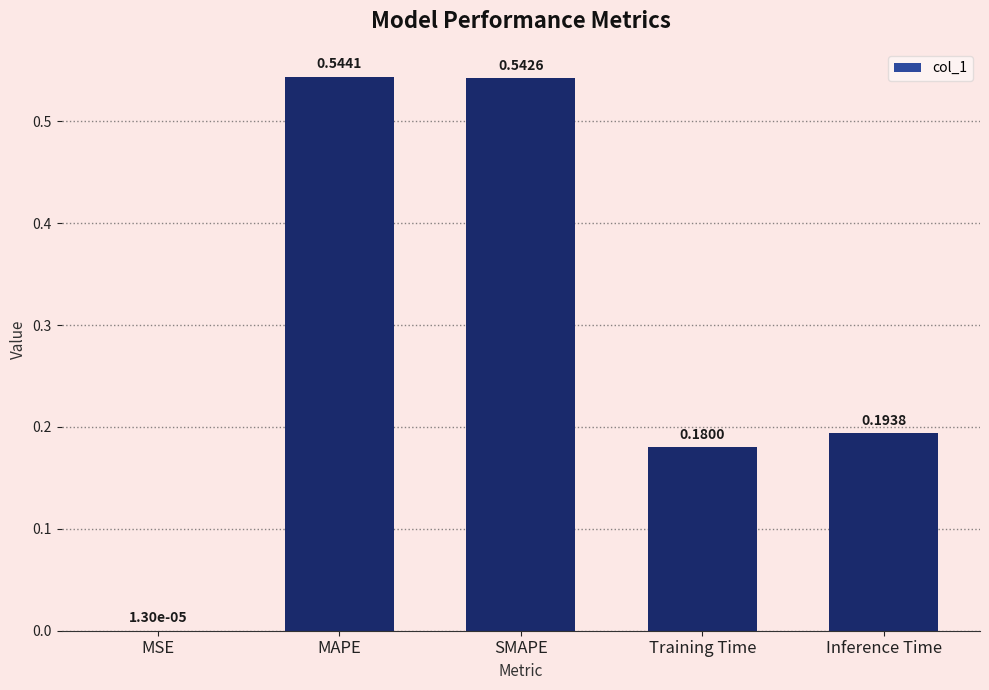

What is the sum of all values?

1.5